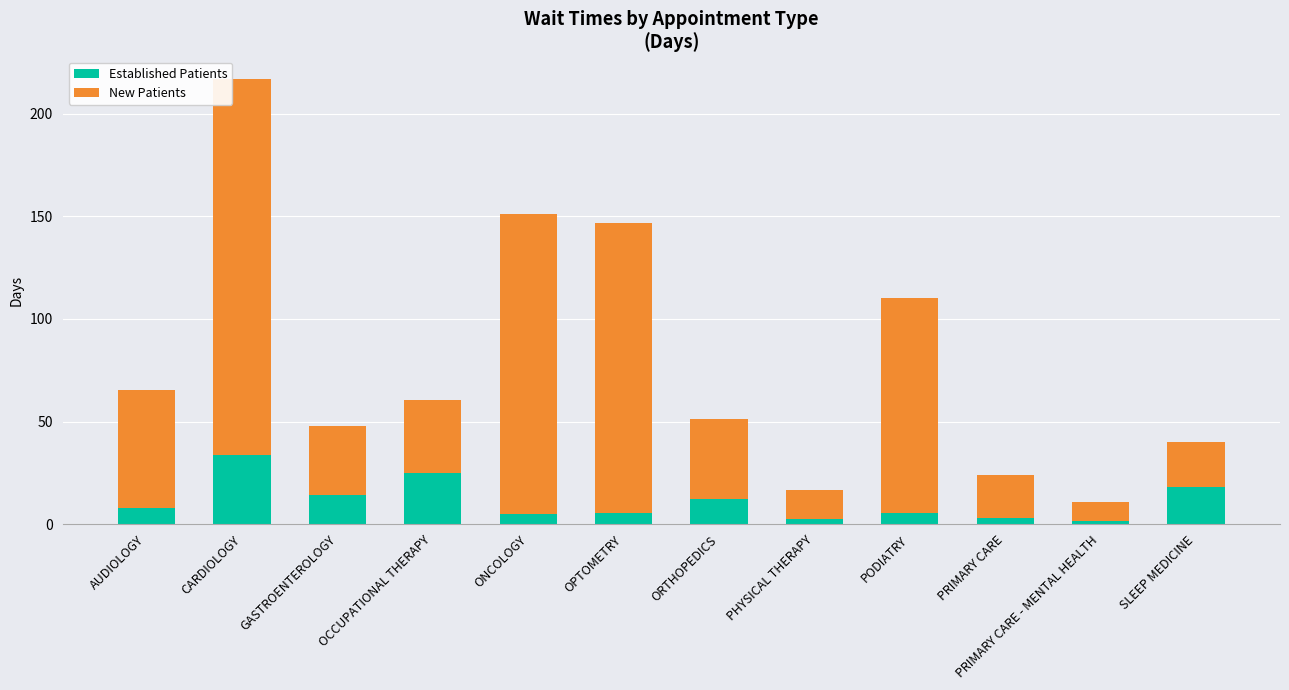

At which category is the sum across all series the highest?

CARDIOLOGY